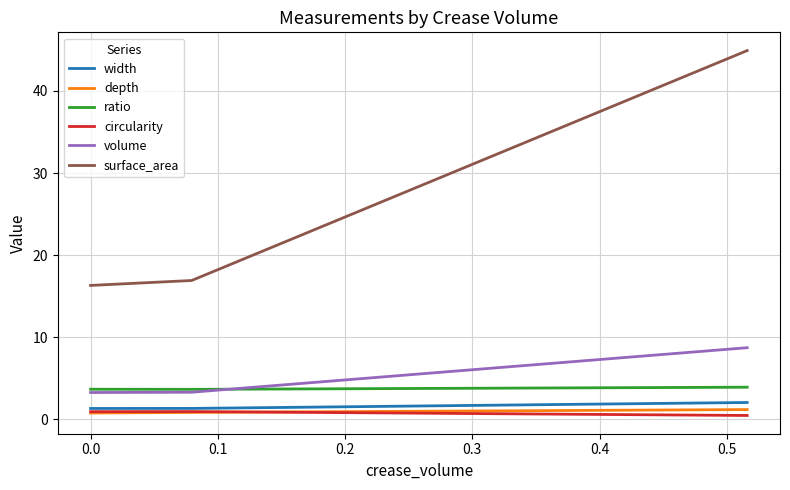

Which series has the largest total across all categories?

surface_area